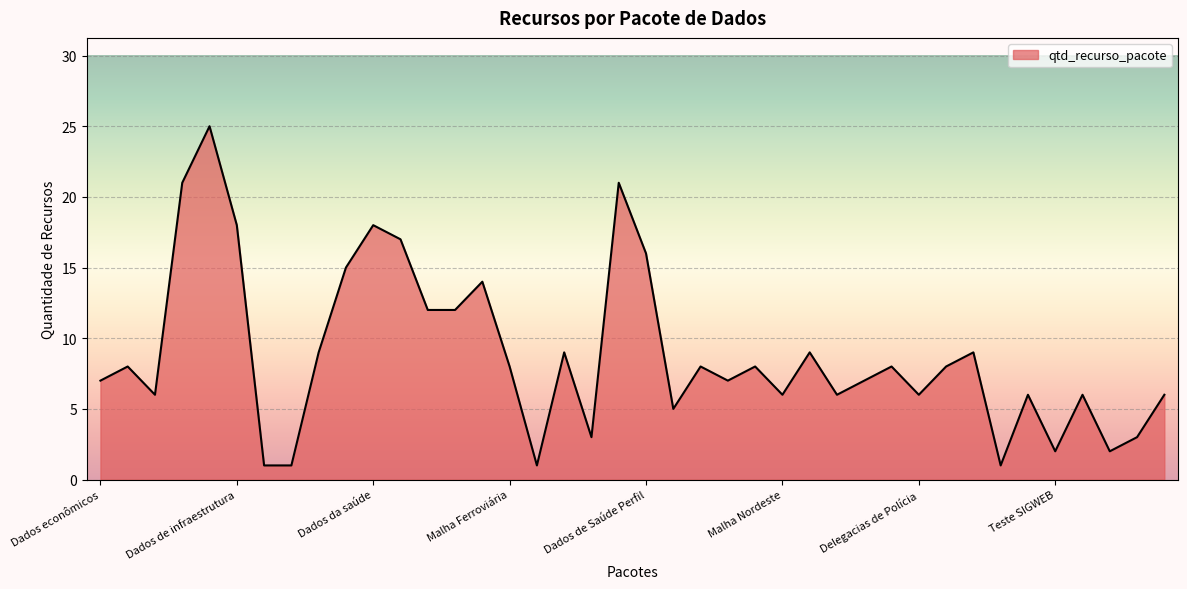

What is the greatest value displayed?

25